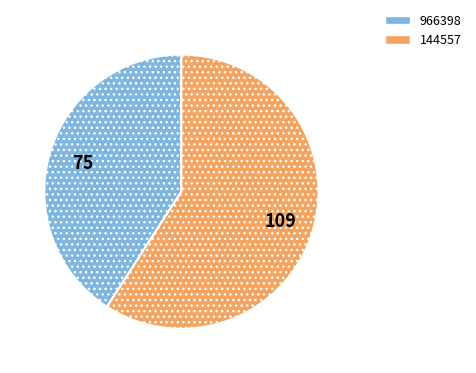

The 966398 slice represents 41% of the pie. True or false?

True